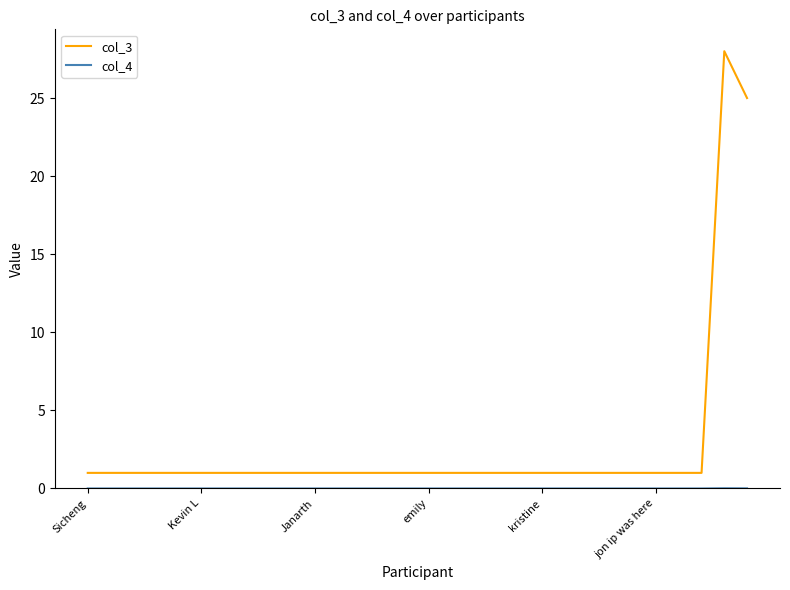

Which series has the widest spread of values?

col_3